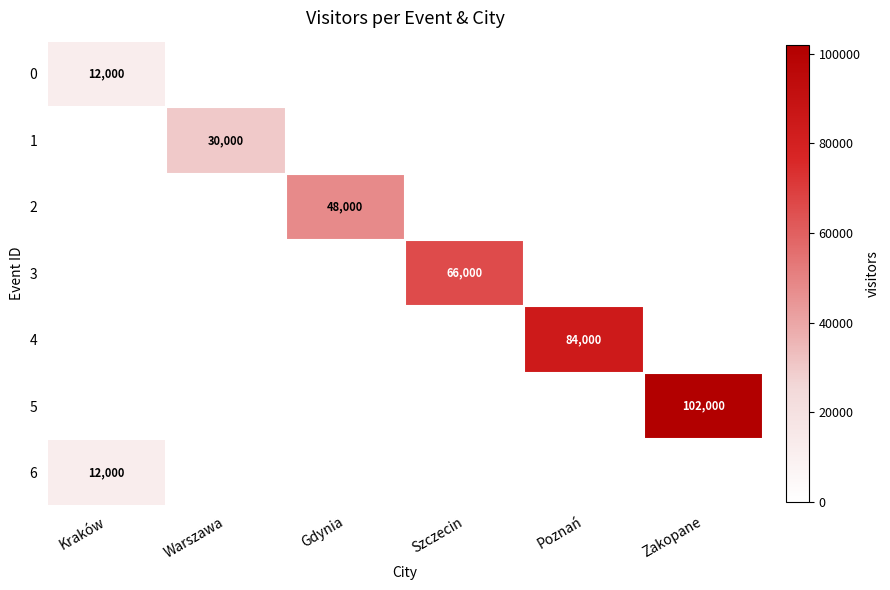

Is it true that 1 equals 30000 at Warszawa?

True